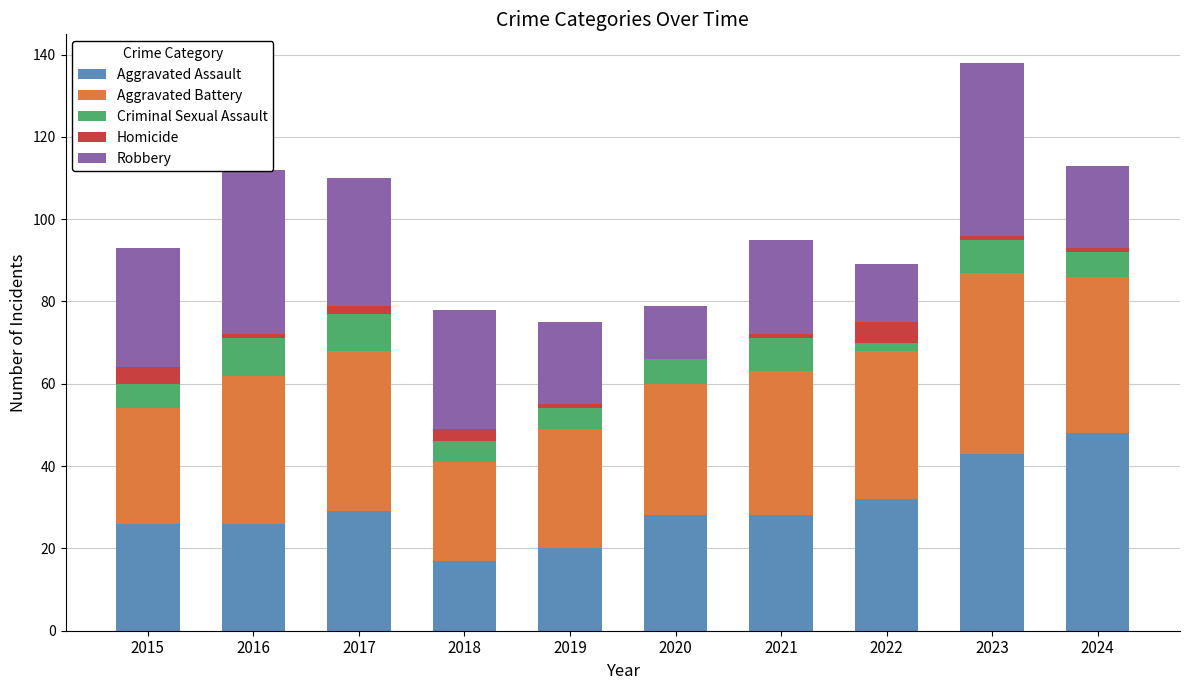

The value of Aggravated Assault at 2019 is 8. True or false?

False